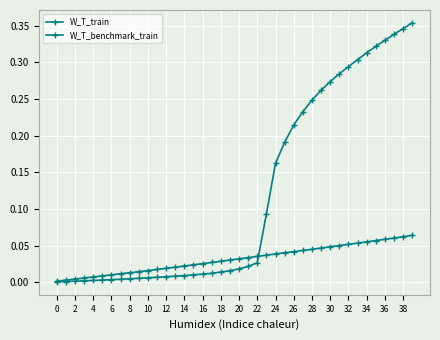

What is the label of the 38th point from the left?

37